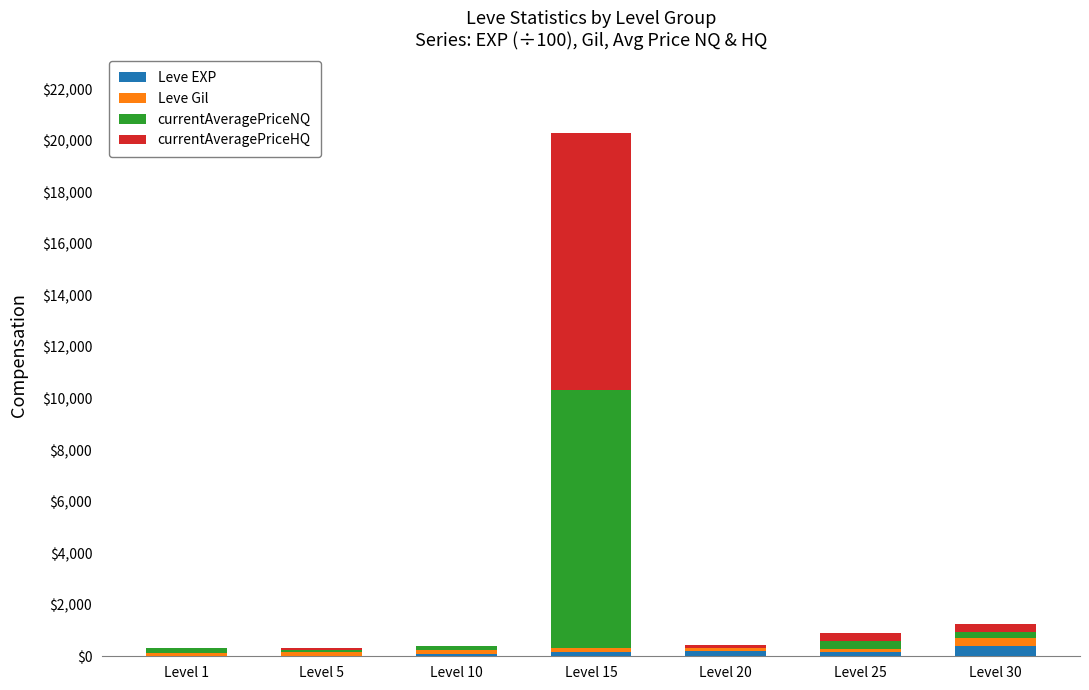

At which category is the sum across all series the highest?

Level 15